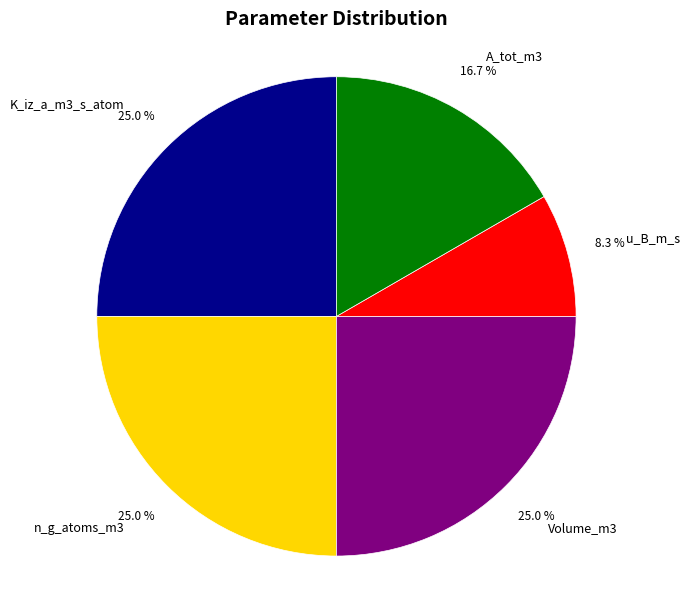

To the nearest percent, what is the average slice percentage?

20%